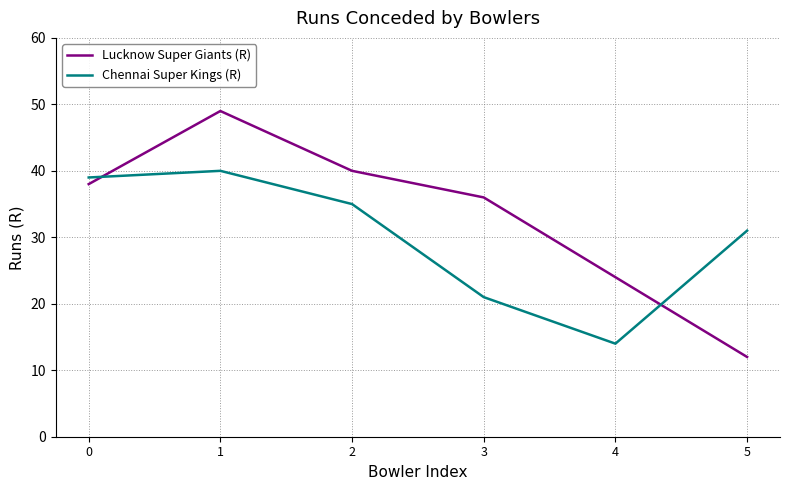

True or false: Chennai Super Kings (R) has a value of 39 at 0.

True